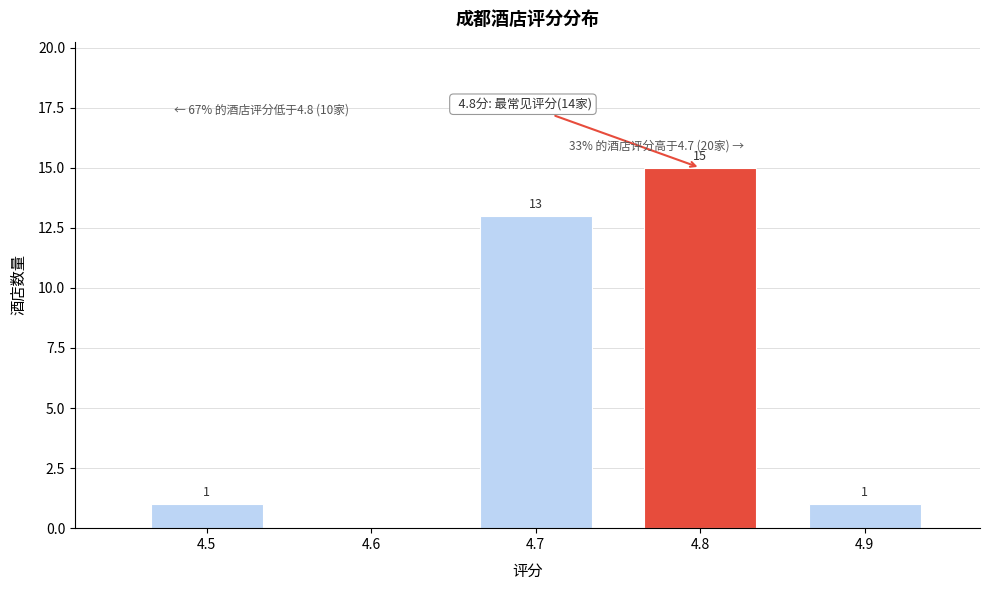

Which range on the x-axis has the tallest bar?

4.75 to 4.85